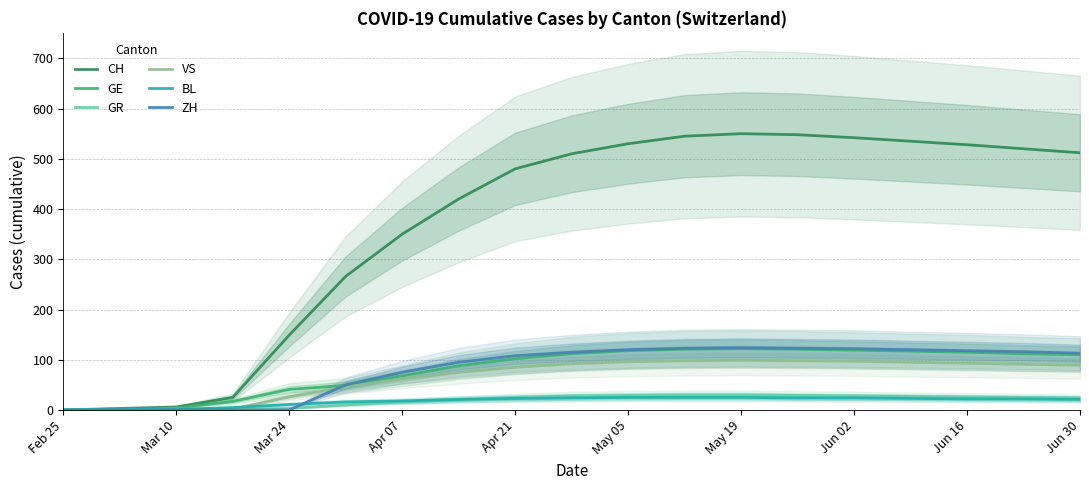

What is the average value of the GE series?

81